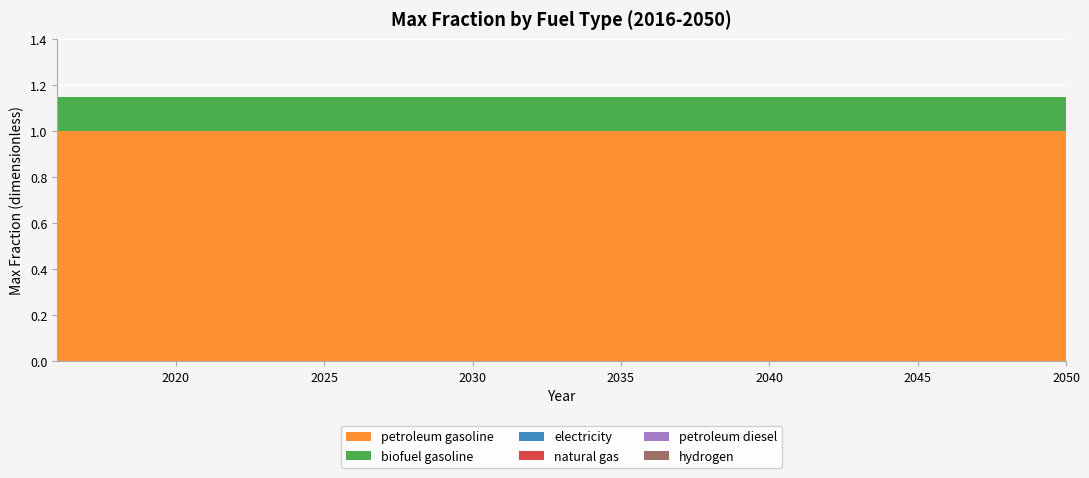

Reading left to right, extract all data points from this chart.

petroleum gasoline: 1.0	1.0	1.0	1.0	1.0	1.0	1.0	1.0	1.0	1.0	1.0	1.0	1.0	1.0	1.0	1.0	1.0	1.0	1.0	1.0	1.0	1.0	1.0	1.0	1.0	1.0	1.0	1.0	1.0	1.0	1.0	1.0	1.0	1.0	1.0
biofuel gasoline: 0.1	0.1	0.1	0.1	0.1	0.1	0.1	0.1	0.1	0.1	0.1	0.1	0.1	0.1	0.1	0.1	0.1	0.1	0.1	0.1	0.1	0.1	0.1	0.1	0.1	0.1	0.1	0.1	0.1	0.1	0.1	0.1	0.1	0.1	0.1
electricity: 0.0	0.0	0.0	0.0	0.0	0.0	0.0	0.0	0.0	0.0	0.0	0.0	0.0	0.0	0.0	0.0	0.0	0.0	0.0	0.0	0.0	0.0	0.0	0.0	0.0	0.0	0.0	0.0	0.0	0.0	0.0	0.0	0.0	0.0	0.0
natural gas: 0.0	0.0	0.0	0.0	0.0	0.0	0.0	0.0	0.0	0.0	0.0	0.0	0.0	0.0	0.0	0.0	0.0	0.0	0.0	0.0	0.0	0.0	0.0	0.0	0.0	0.0	0.0	0.0	0.0	0.0	0.0	0.0	0.0	0.0	0.0
petroleum diesel: 0.0	0.0	0.0	0.0	0.0	0.0	0.0	0.0	0.0	0.0	0.0	0.0	0.0	0.0	0.0	0.0	0.0	0.0	0.0	0.0	0.0	0.0	0.0	0.0	0.0	0.0	0.0	0.0	0.0	0.0	0.0	0.0	0.0	0.0	0.0
hydrogen: 0.0	0.0	0.0	0.0	0.0	0.0	0.0	0.0	0.0	0.0	0.0	0.0	0.0	0.0	0.0	0.0	0.0	0.0	0.0	0.0	0.0	0.0	0.0	0.0	0.0	0.0	0.0	0.0	0.0	0.0	0.0	0.0	0.0	0.0	0.0